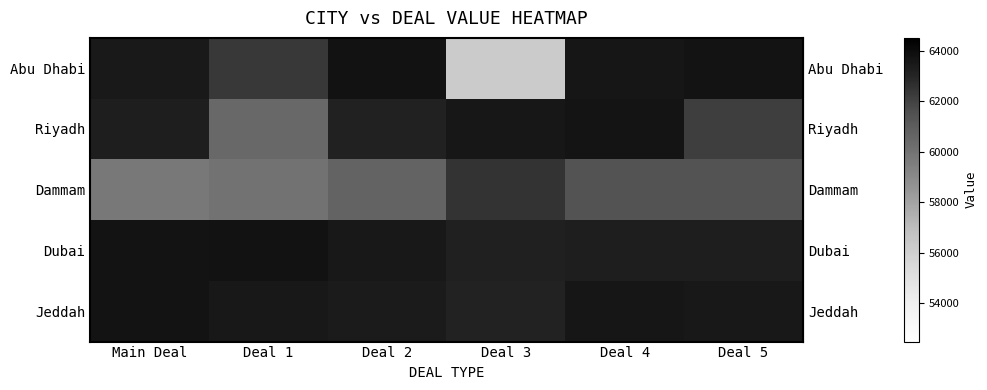

Between Deal 4 and Deal 2, which is larger?

Deal 2